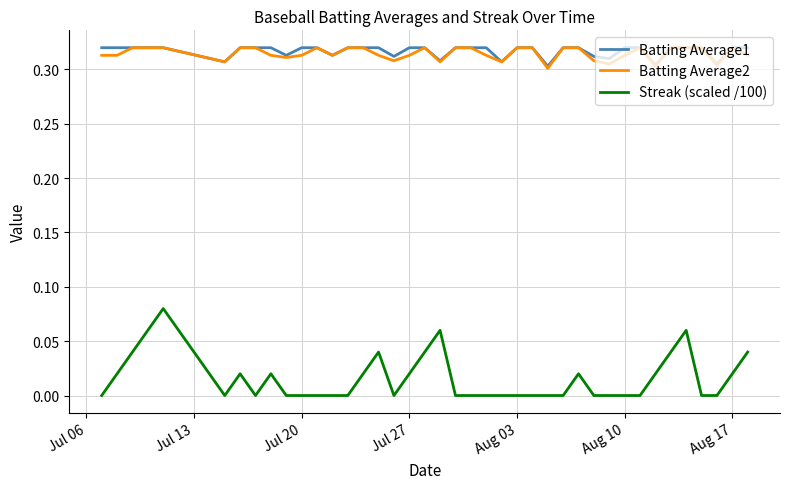

True or false: Streak (scaled /100) and Batting Average2 cross at least once.

False